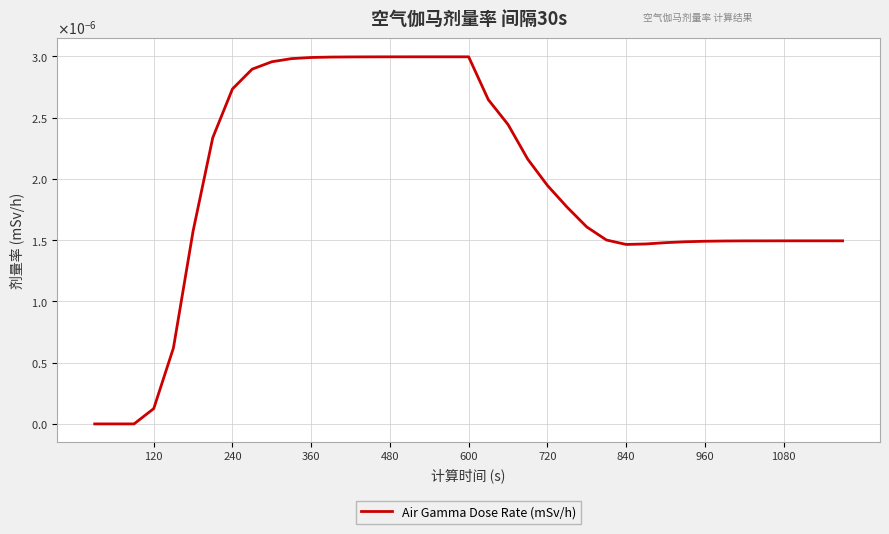

Does the chart display data point markers on the line(s)?

No